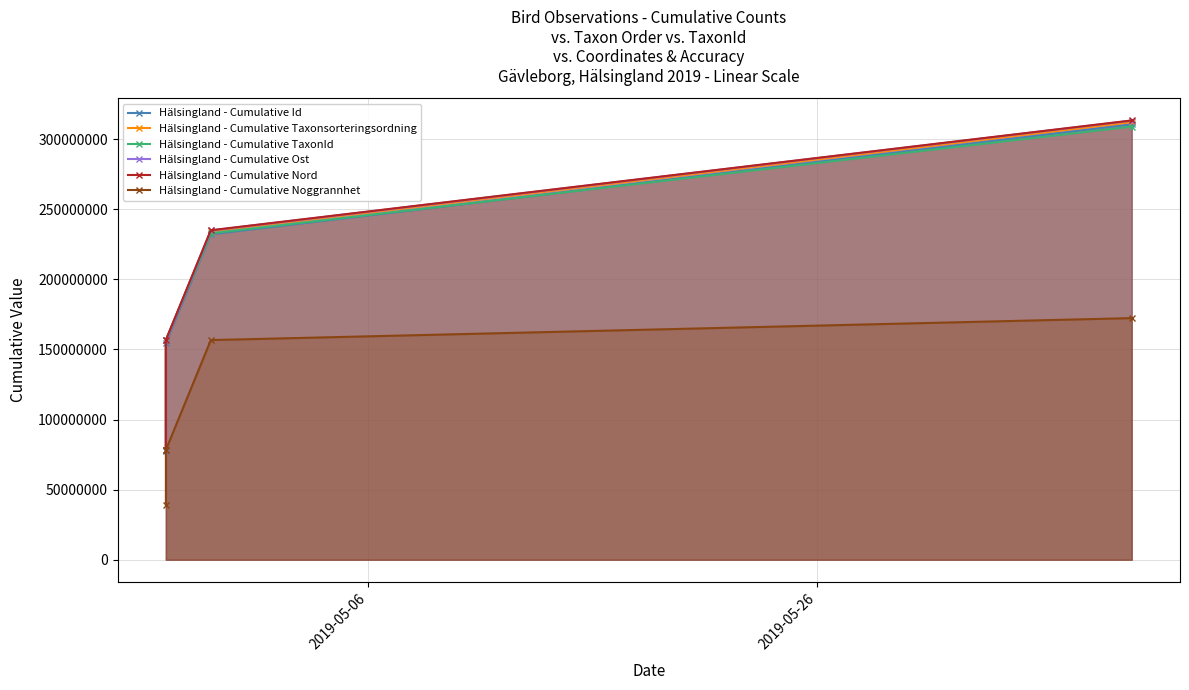

True or false: Hälsingland - Cumulative TaxonId has more than 2 points higher than both neighbors.

False